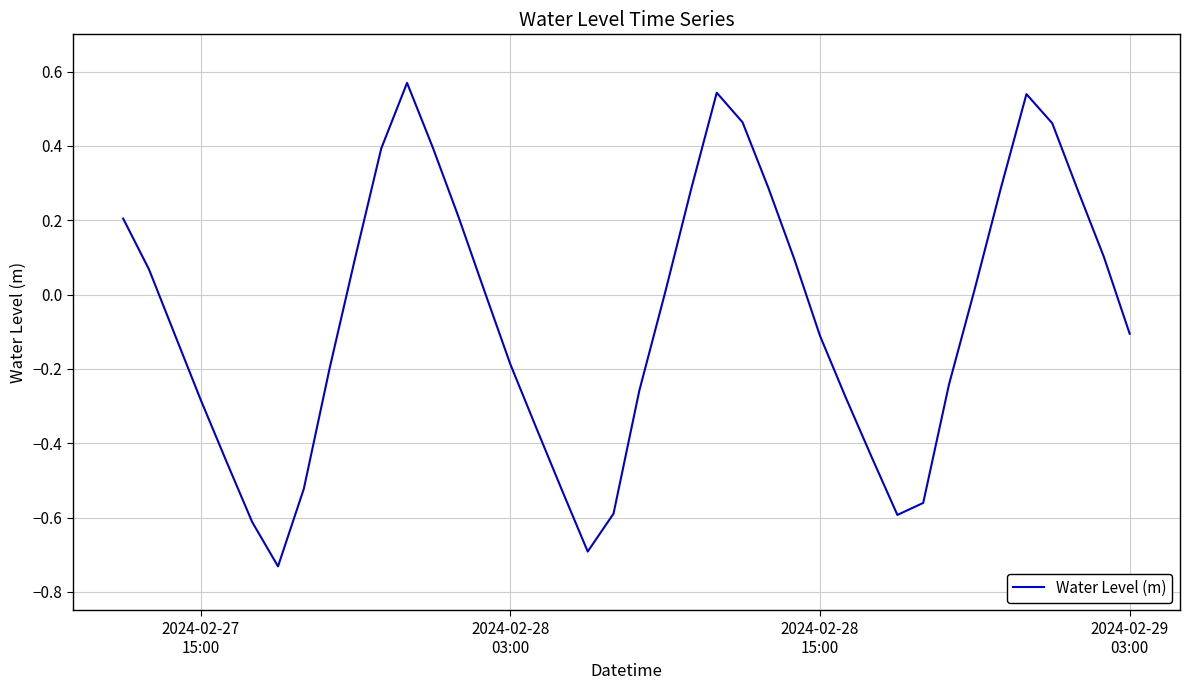

What is the difference between the maximum and minimum values?

1.3